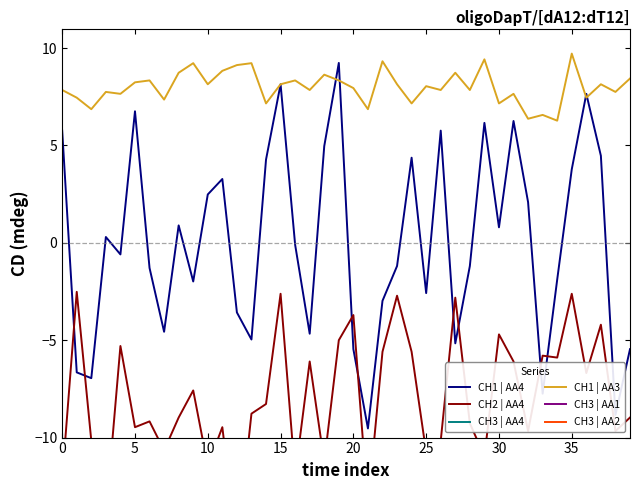

What is the lowest value of the CH1 | AA4 series?

-9.5